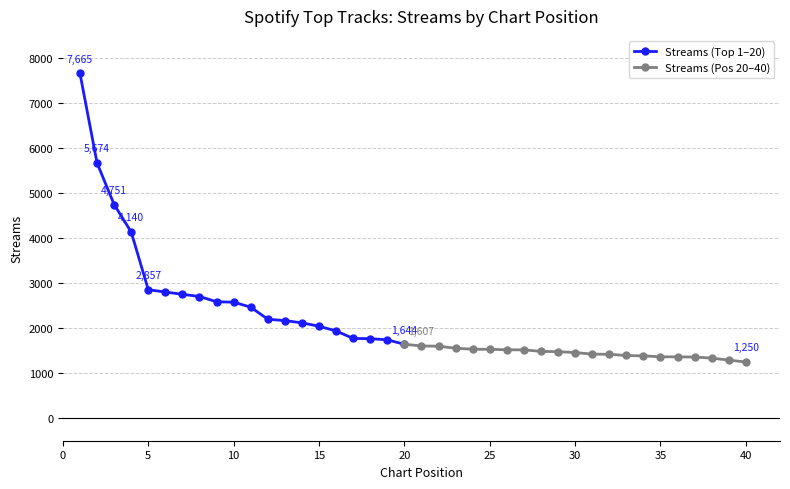

What is the approximate value at 6, to the nearest 10?

2810